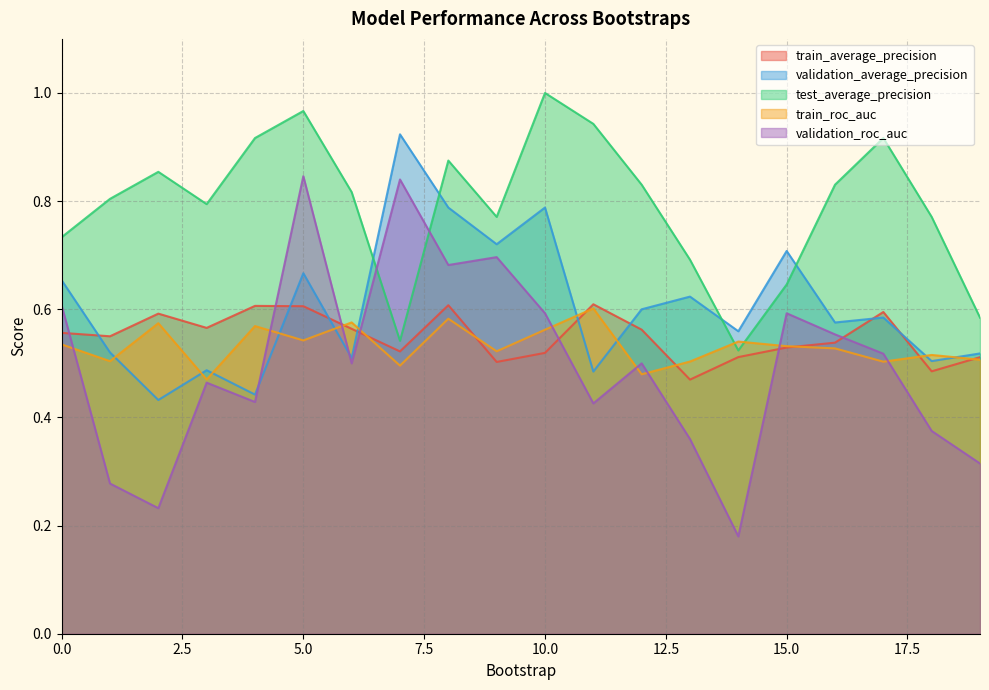

True or false: train_roc_auc and validation_roc_auc cross at least once.

True